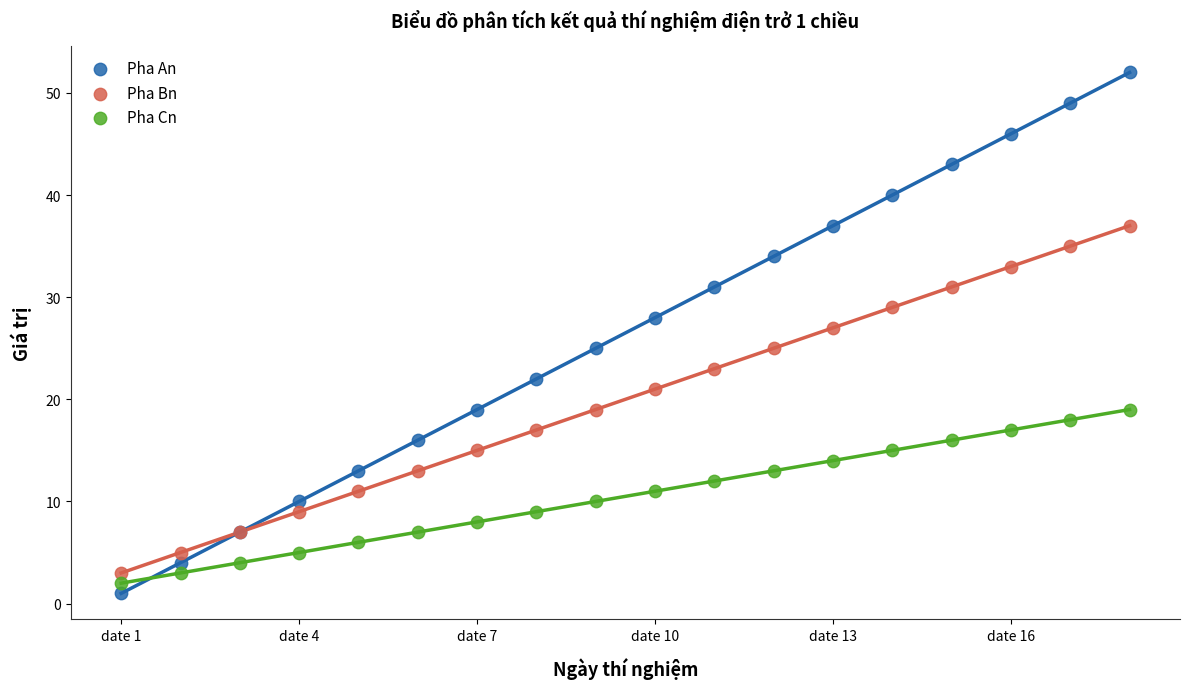

Which series has the largest Y range (max minus min)?

Pha An